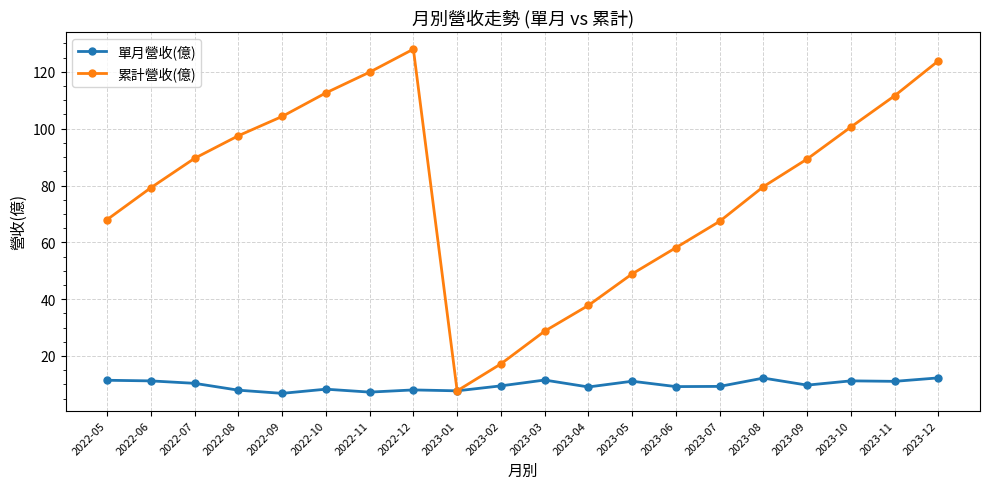

What position from the right is 2022-10?

15